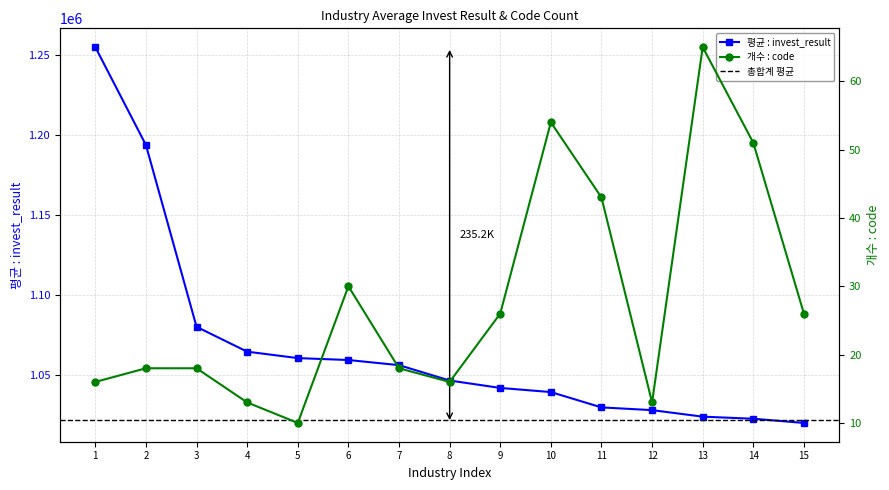

True or false: 개수 : code and 평균 : invest_result cross at least once.

False